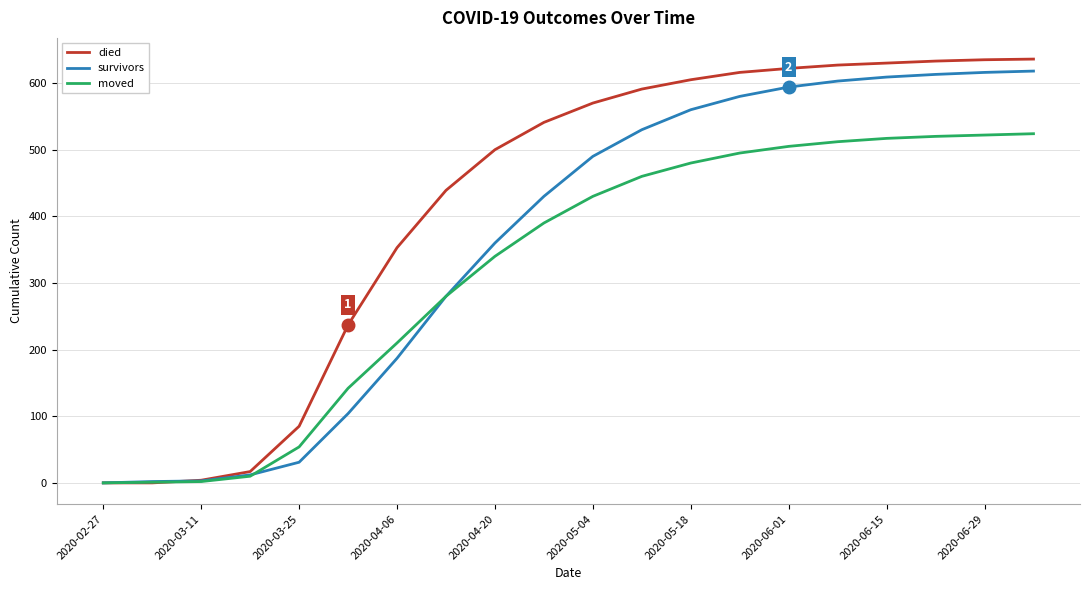

Which series has the largest total across all categories?

died